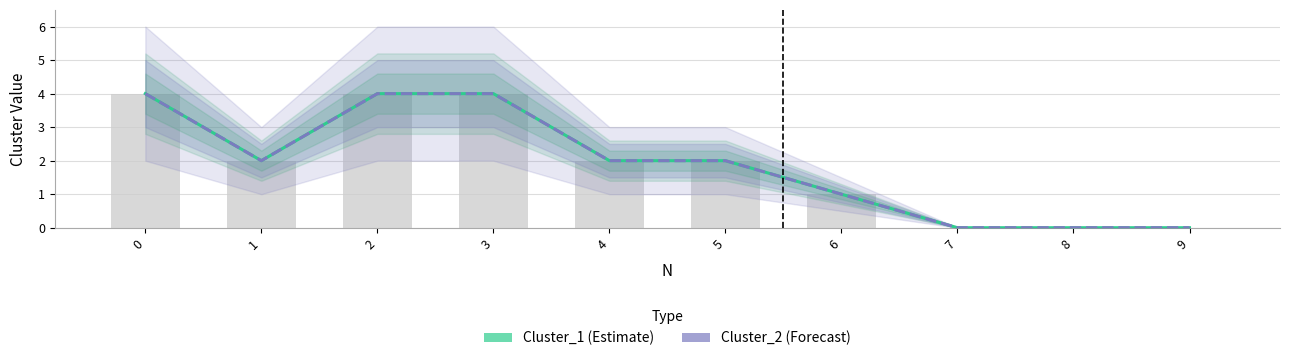

Between 5 and 8, which series saw the biggest shift?

Cluster_1 (Estimate)